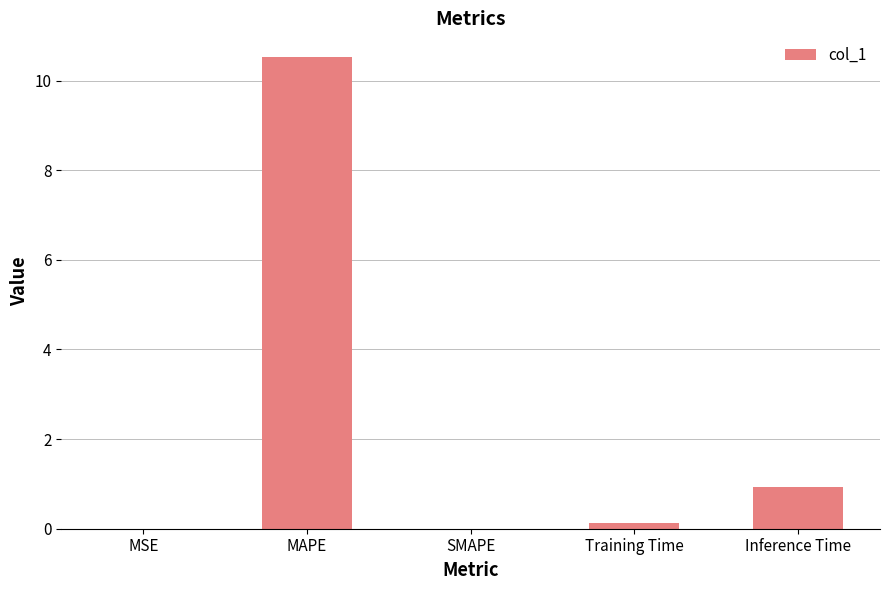

The value at Inference Time is 0.3. True or false?

False